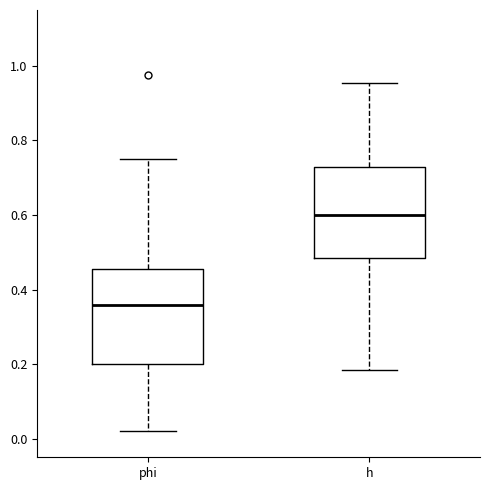

Reading left to right, read every box against the y-axis: the position of its median line, the range the box covers, and the ends of its whiskers. The values are not printed on the chart, so give them approximately, as read against the axis.

phi: median 0.36, box 0.20 to 0.46, whiskers 0.02 to 0.76
h: median 0.60, box 0.48 to 0.72, whiskers 0.18 to 0.96